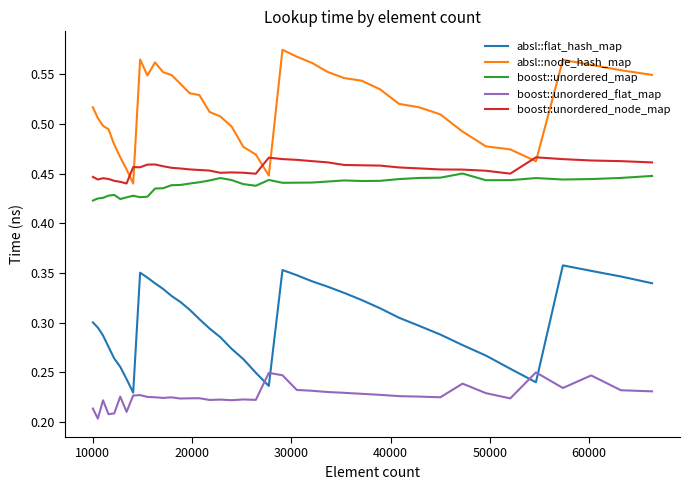

True or false: boost::unordered_flat_map and absl::node_hash_map intersect in this chart.

False